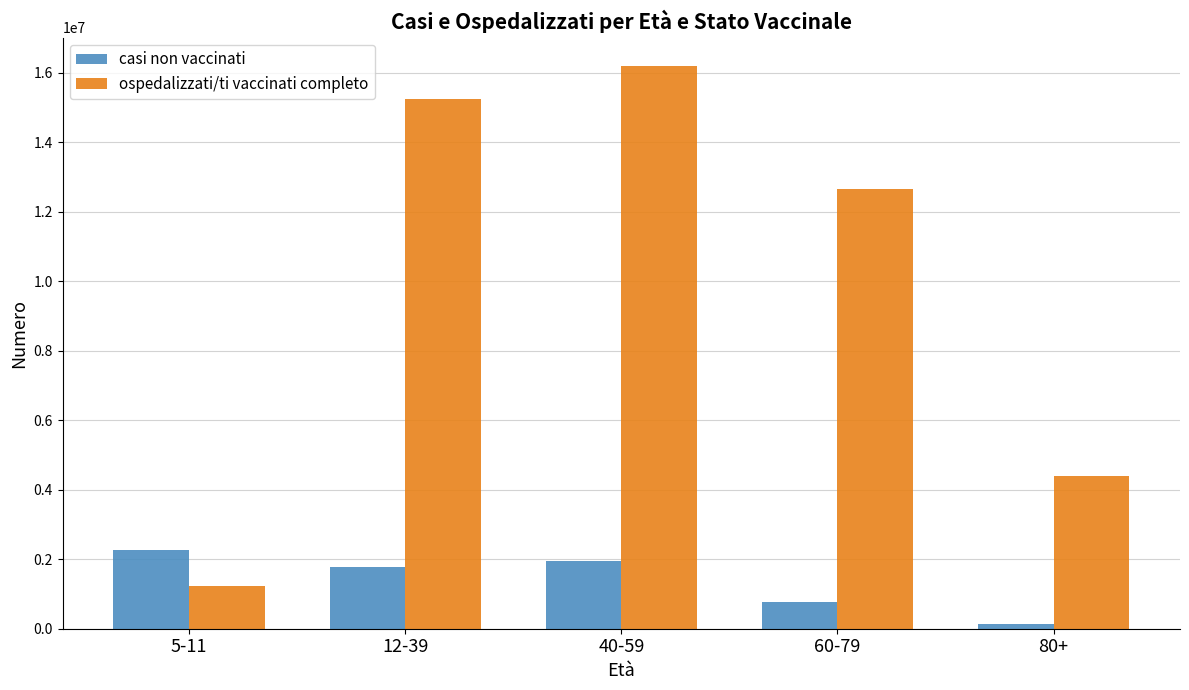

Count the number of data series in this chart.

2